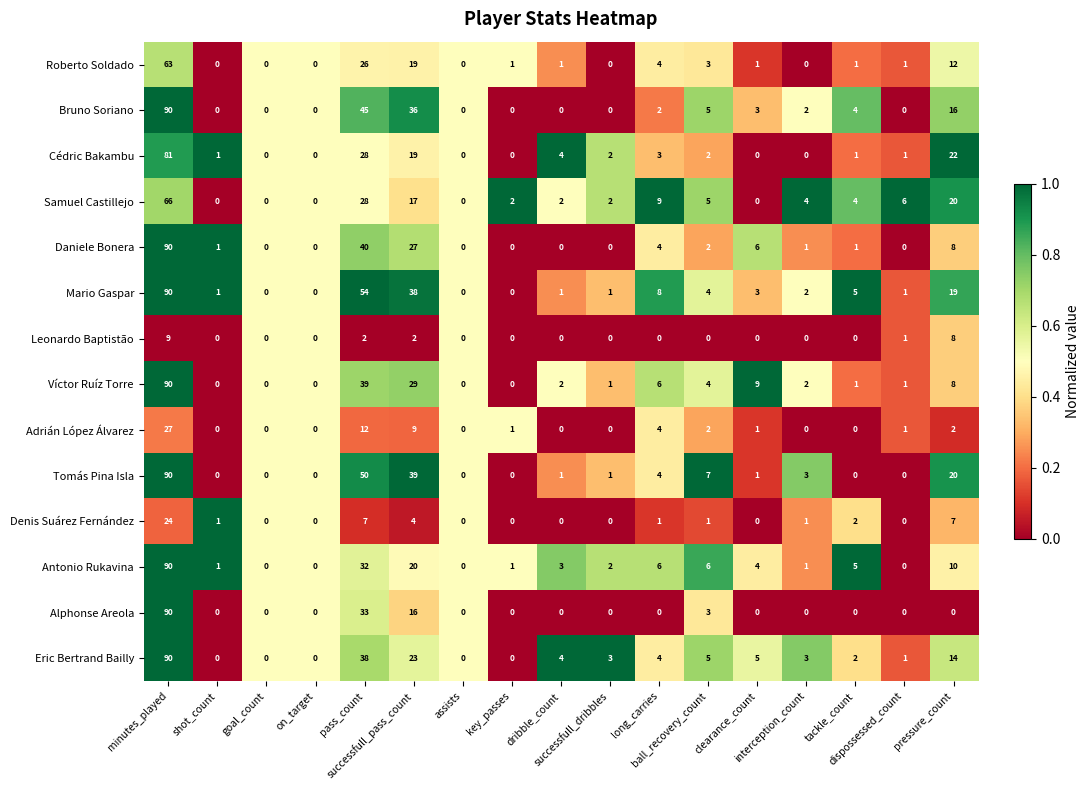

What is the difference between the second highest and minimum values in the Denis Suárez Fernández series?

7